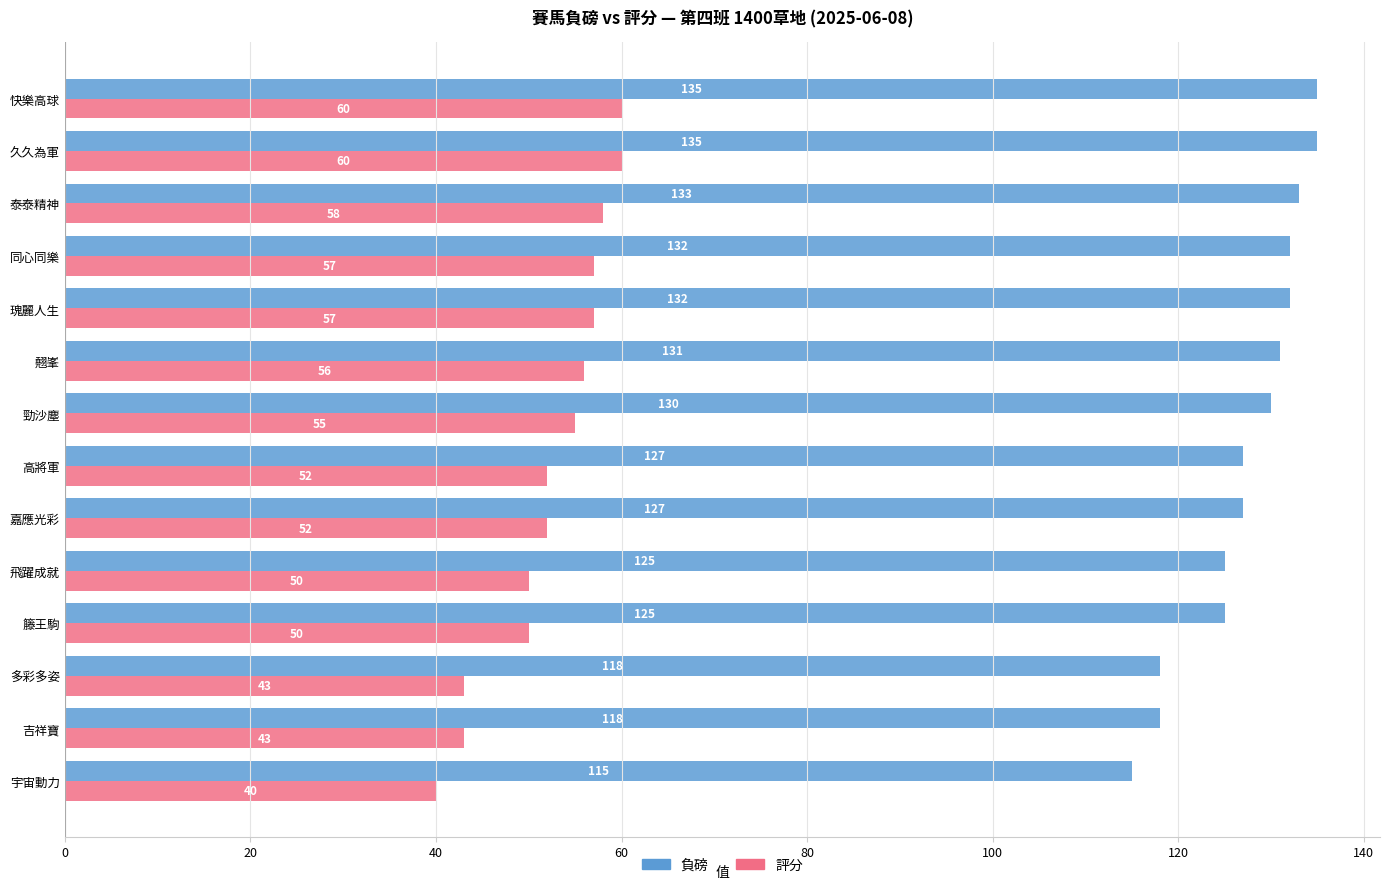

What is the greatest value displayed?

135